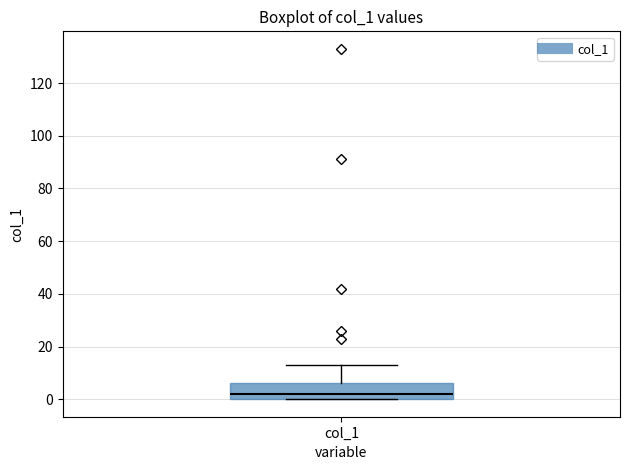

Read this box plot against the y-axis: the position of the median line, the range covered by the box, and the ends of both whiskers. The values are not printed on the chart, so give them approximately, as read against the axis.

median 2, box 0 to 6, whiskers 0 to 14